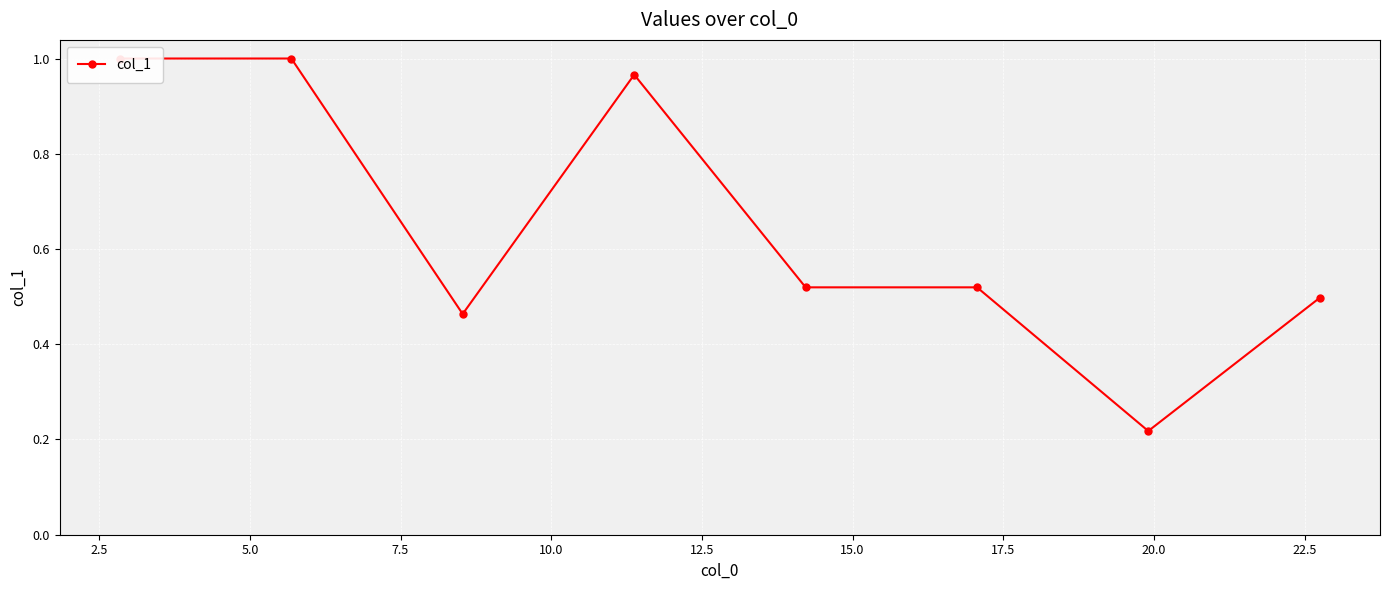

Reading left to right, what are all the values shown in this chart?

1.0	1.0	0.5	1.0	0.5	0.5	0.2	0.5